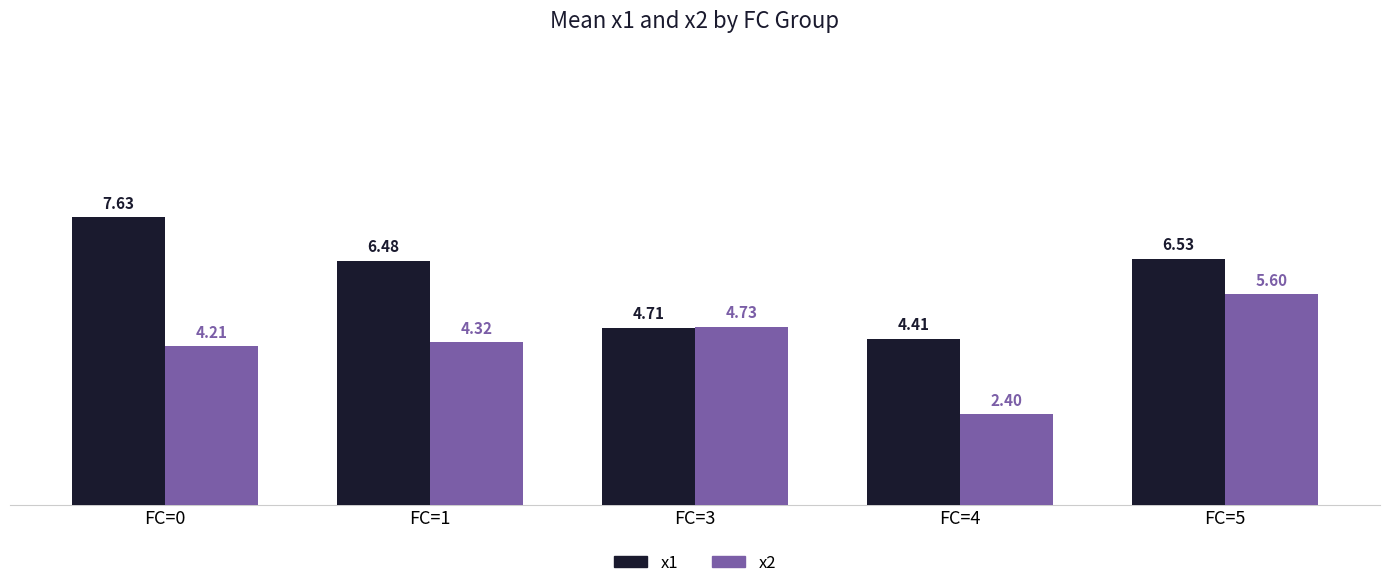

How many values in the x1 series are below 6?

2